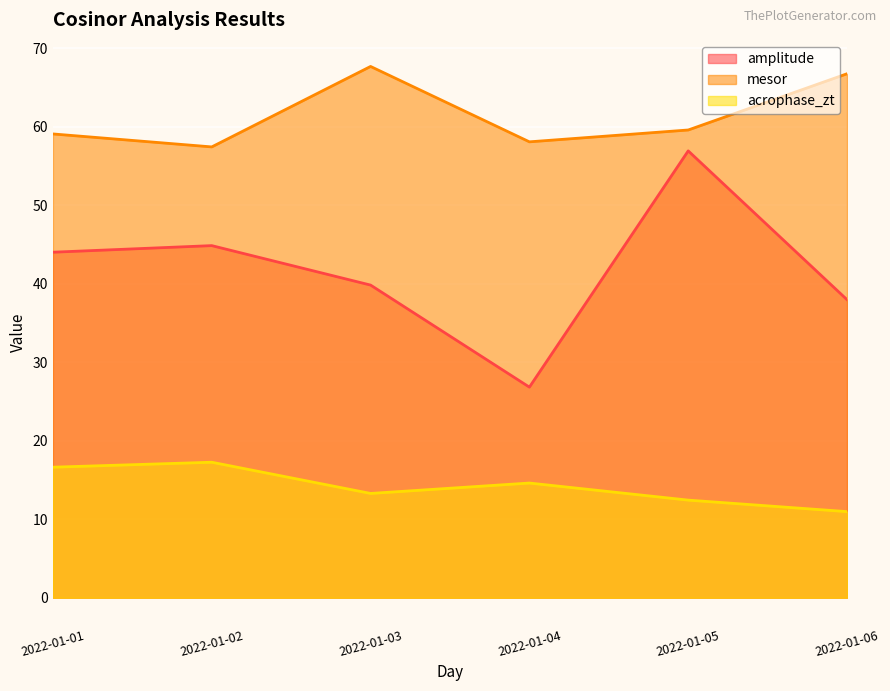

At which category is the sum across all series the highest?

2022-01-05